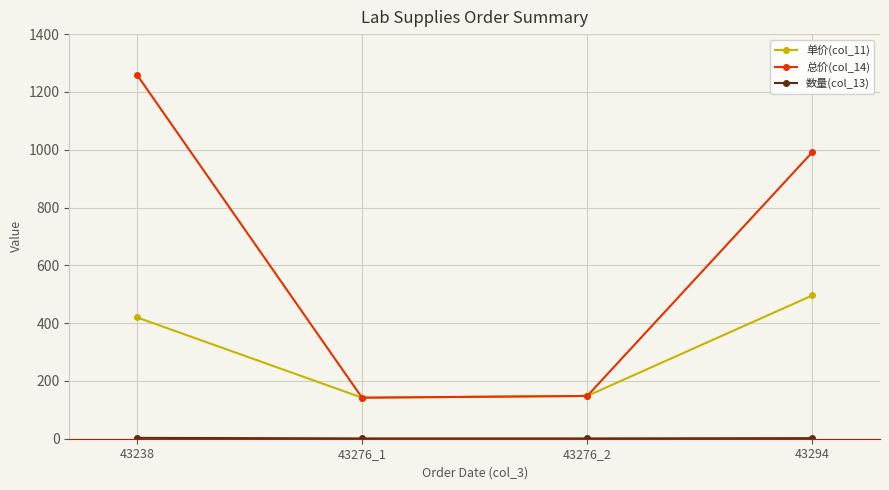

True or false: 单价(col_11) has a value of 119 at 43294.

False